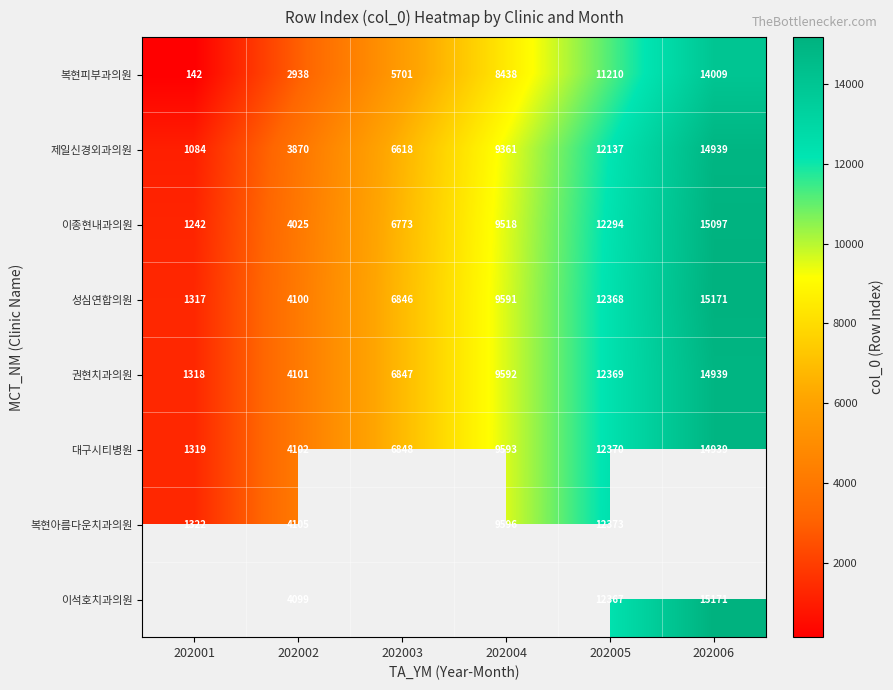

Count the 이종현내과의원 values in the range 4025 to 12294.

4